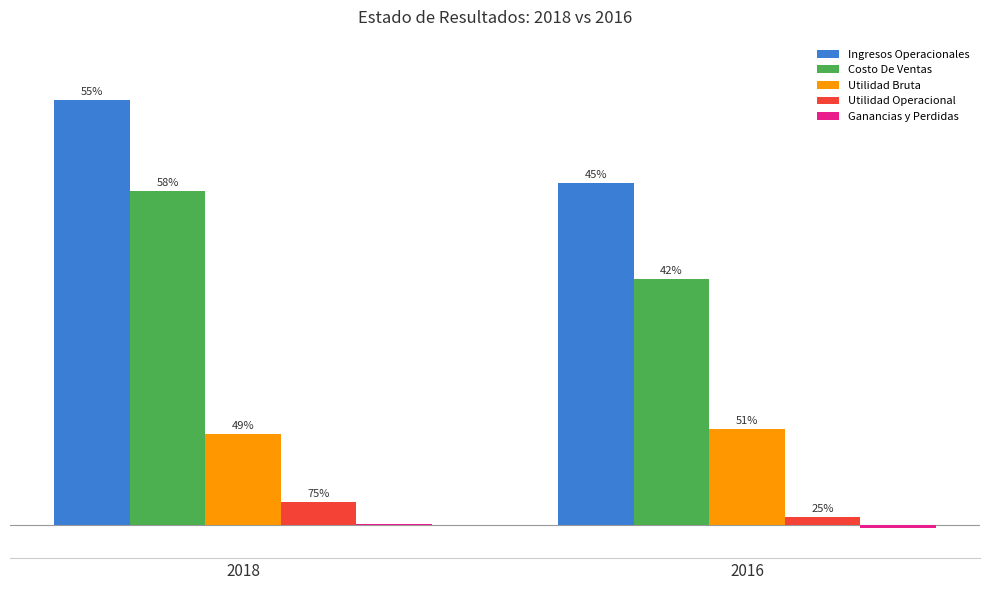

Which category has the highest value in the Ganancias y Perdidas series?

2018